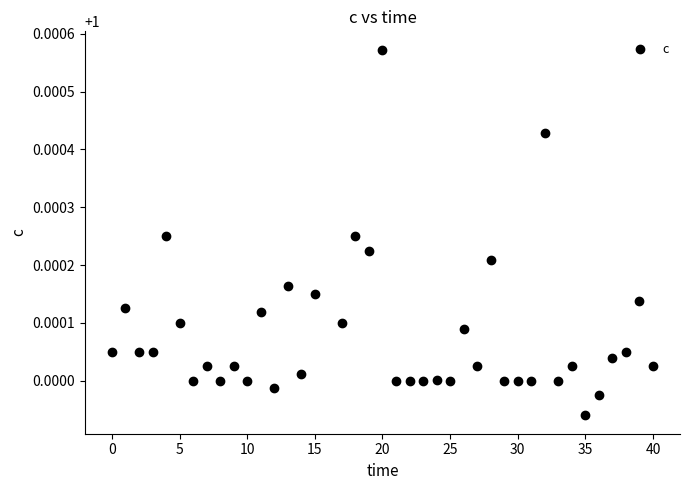

How many points are shown in the scatter plot?

40